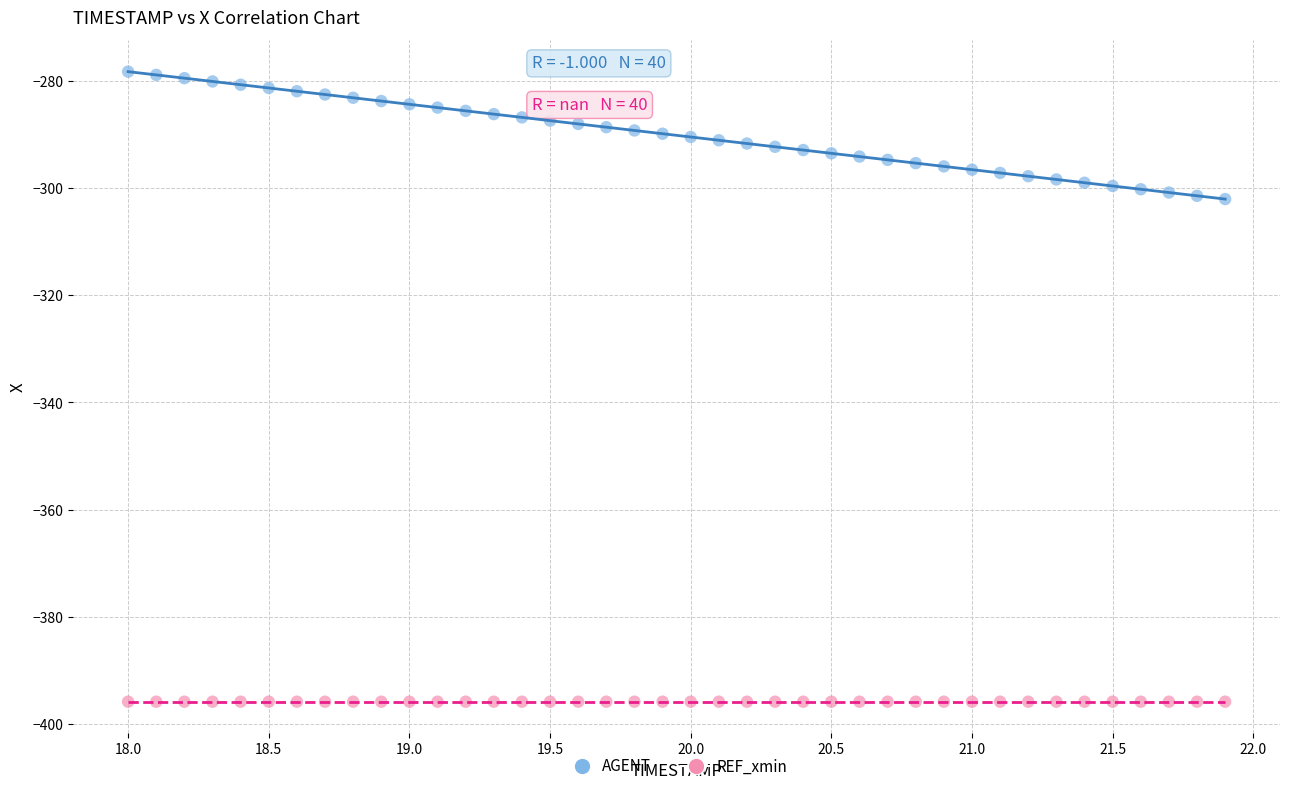

Which series contains the highest Y value?

AGENT